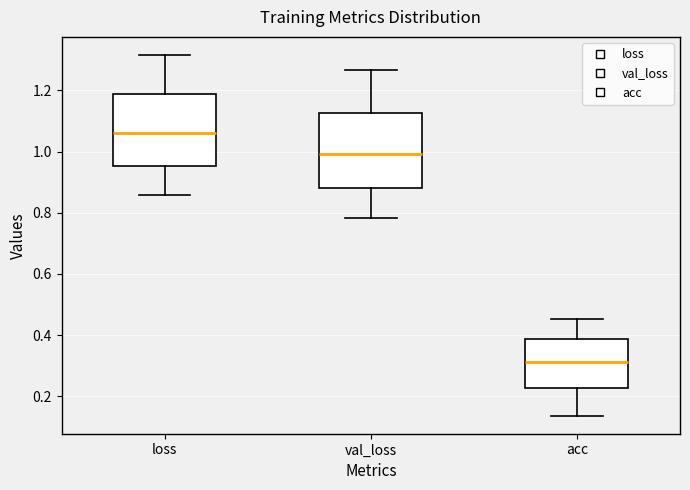

Where is the upper edge of the box for val_loss on the y-axis? The values are not printed on the chart, so give them approximately, as read against the axis.

1.12